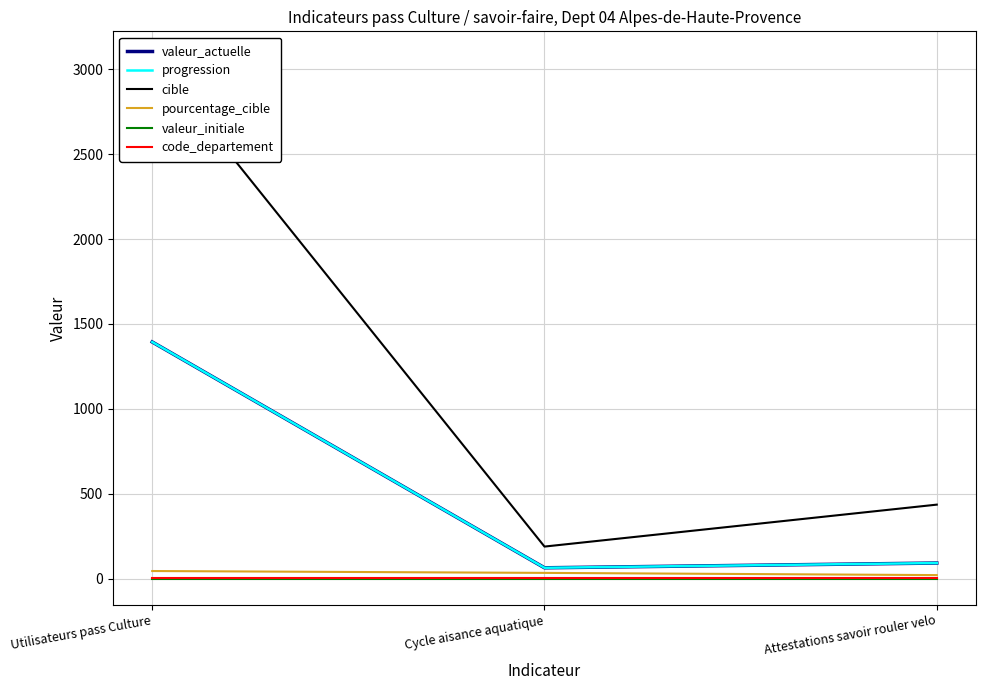

Between Cycle aisance aquatique and Attestations savoir rouler velo, which series saw the biggest shift?

cible